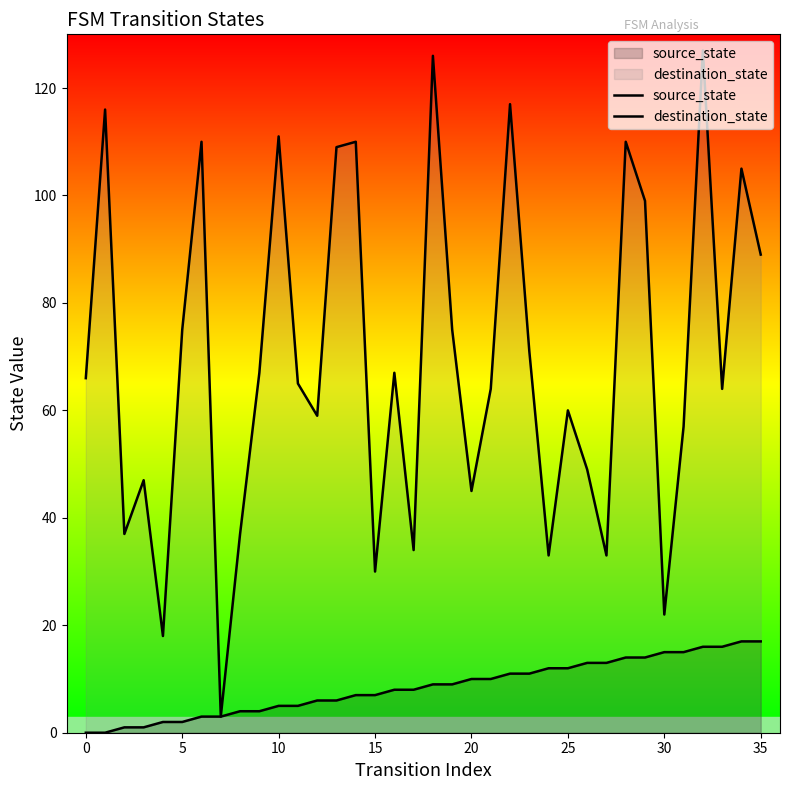

Which series contains the lowest Y value?

source_state